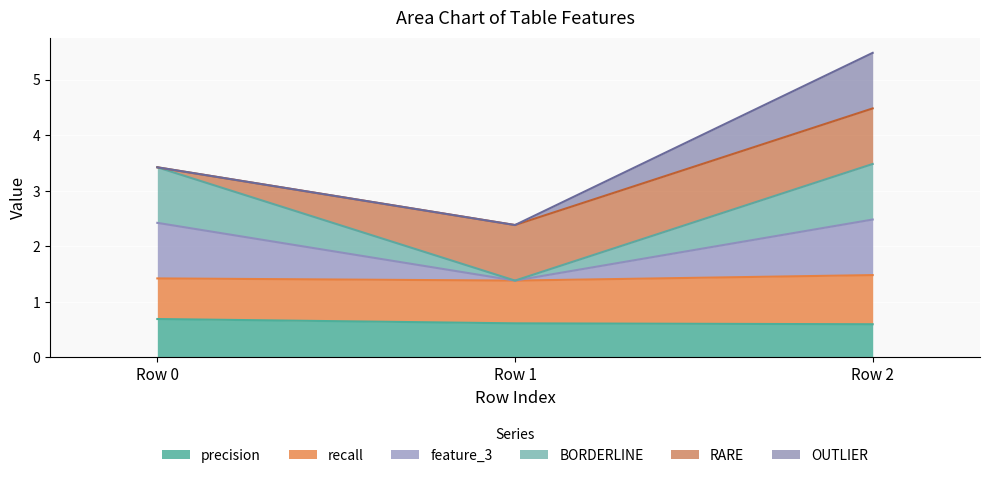

Is the value of precision at Row 2 greater than the value of BORDERLINE at Row 2?

No